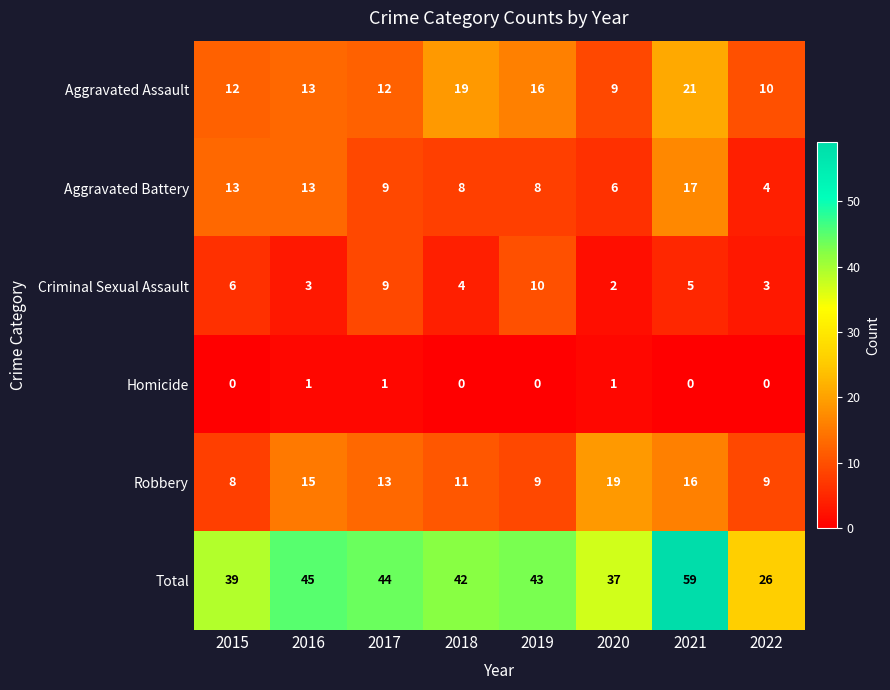

Rank the series by their maximum value, from highest to lowest.

Total, Aggravated Assault, Robbery, Aggravated Battery, Criminal Sexual Assault, Homicide